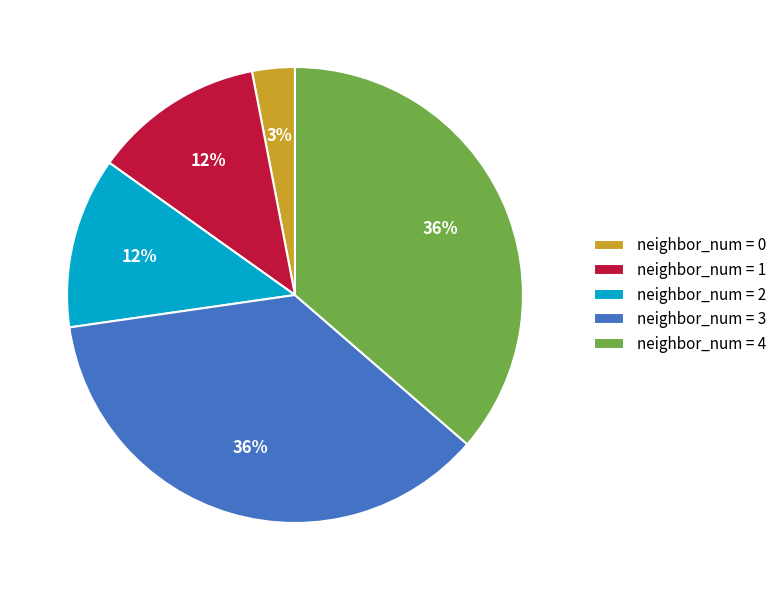

Which category has the smallest portion of the pie?

neighbor_num = 0